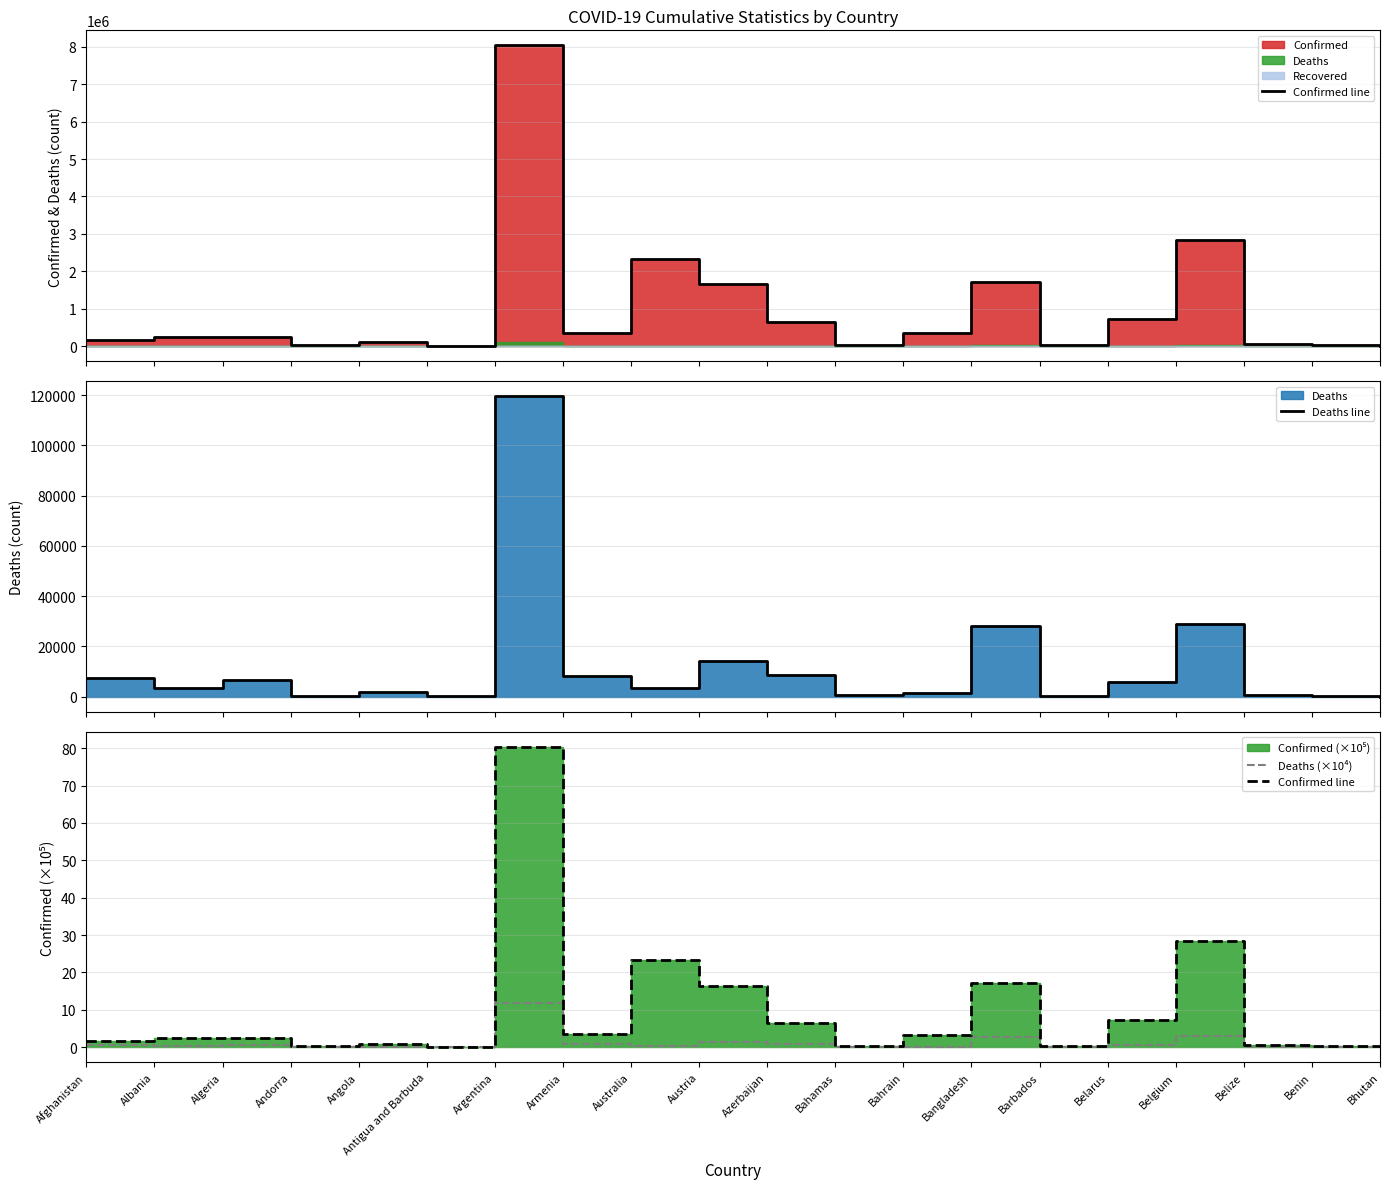

Rank the series by their maximum value, from lowest to highest.

Deaths (×10⁴), Confirmed line, Deaths line